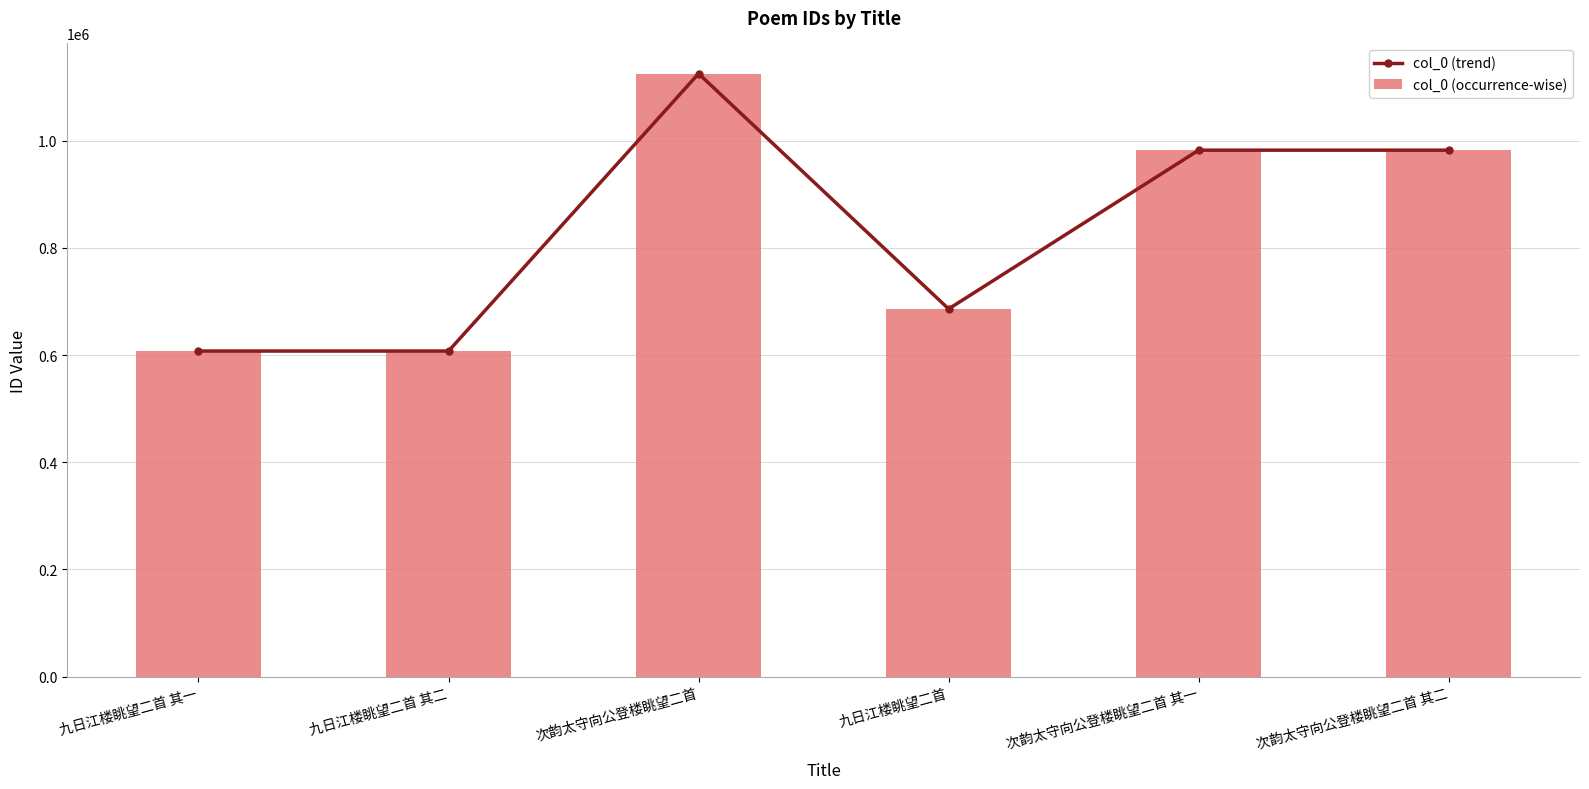

What is the minimum value for col_0 (occurrence-wise)?

607522